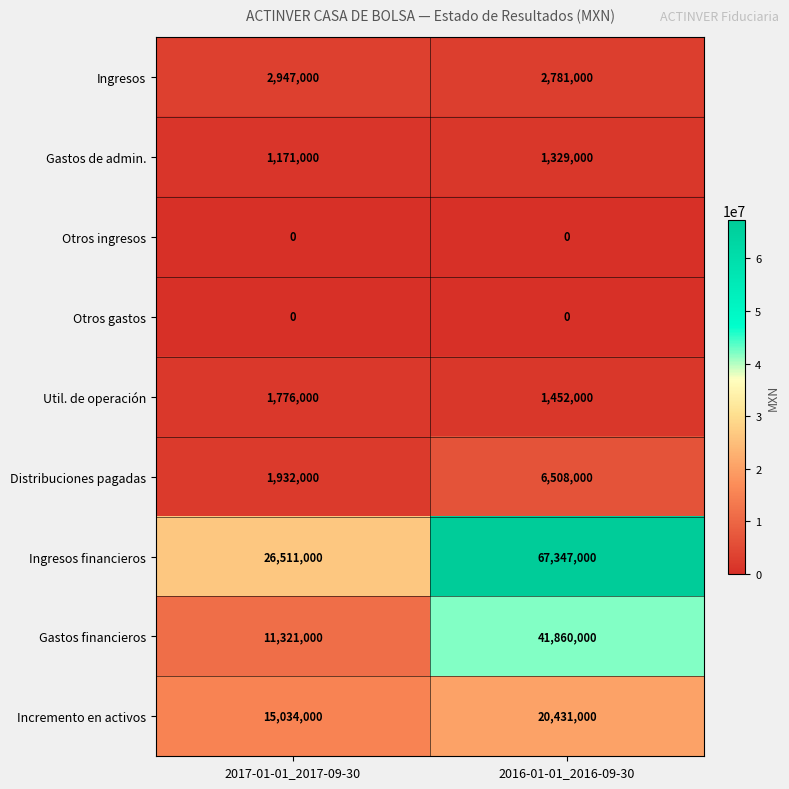

Between 2017-01-01_2017-09-30 and 2016-01-01_2016-09-30, which series saw the biggest shift?

Ingresos financieros